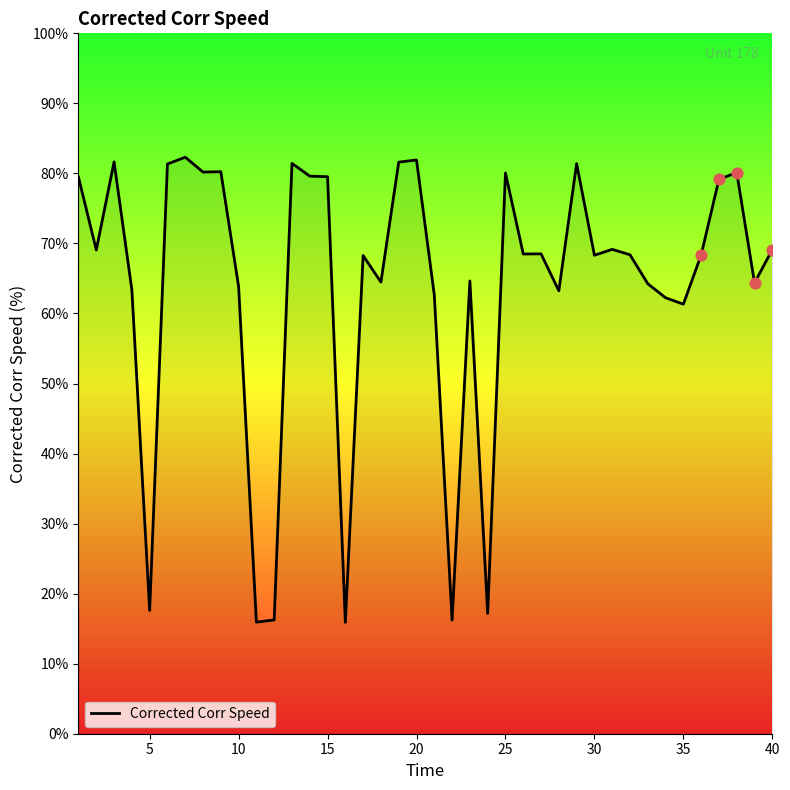

What is the difference between the maximum and minimum values?

66.4